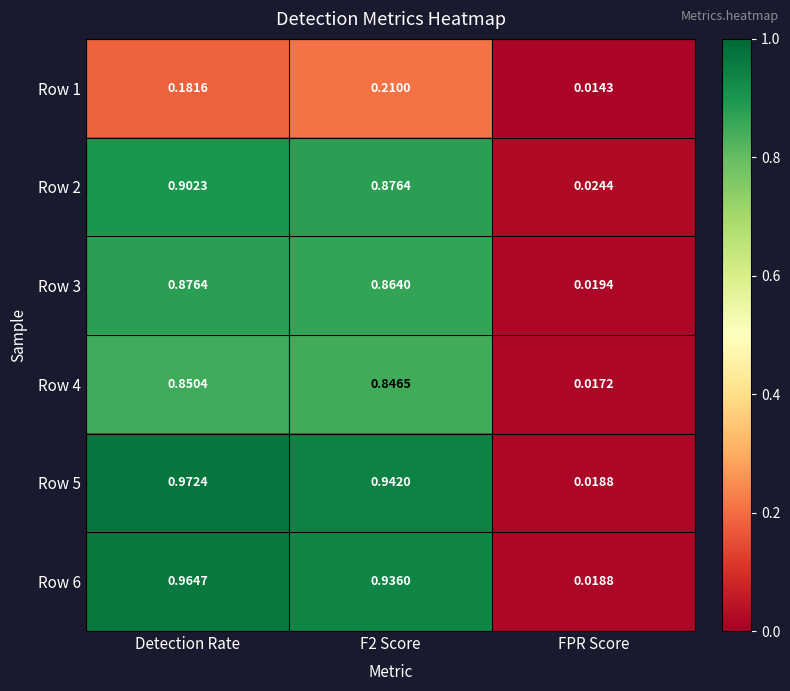

What is the difference between the highest and lowest values at F2 Score?

0.7